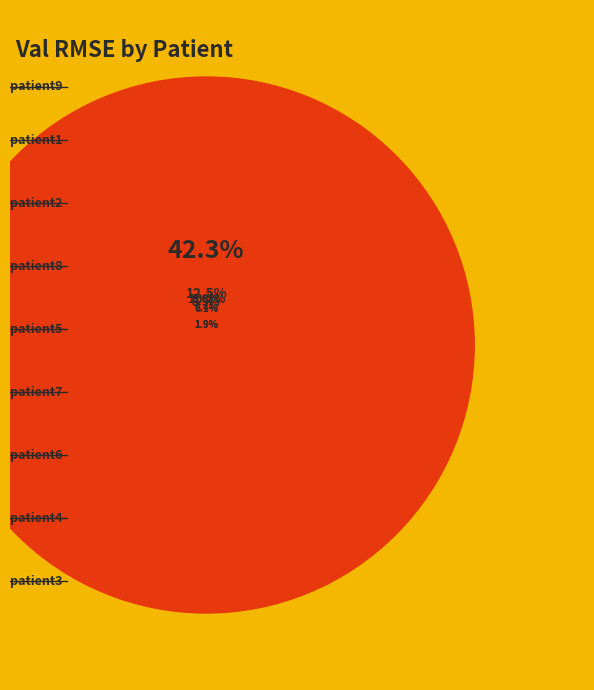

Count the number of slices in the pie.

9